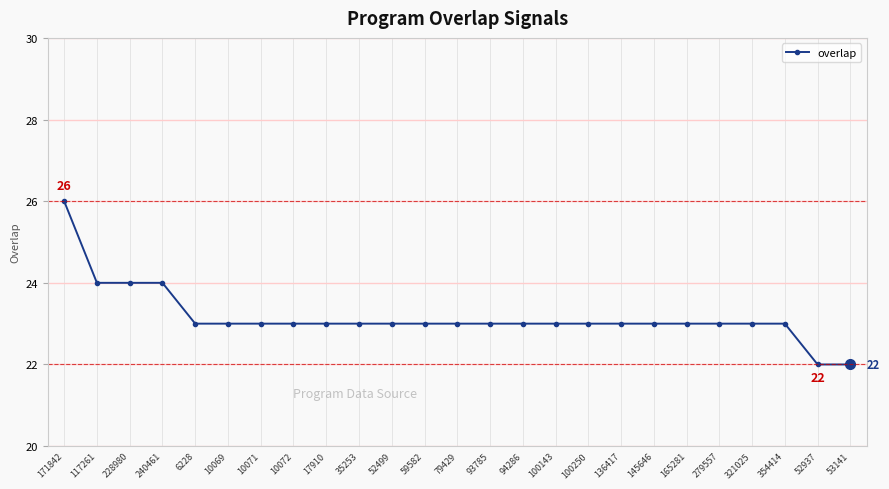

The value at 59582 is 23. True or false?

True